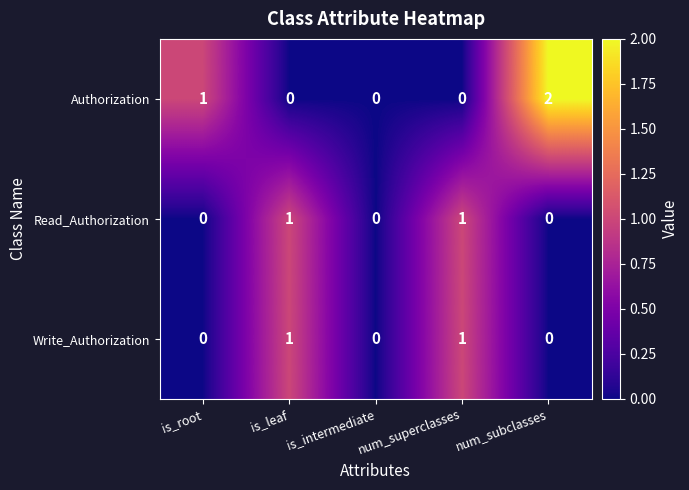

The Authorization series shows 0 at is_intermediate. True or false?

True